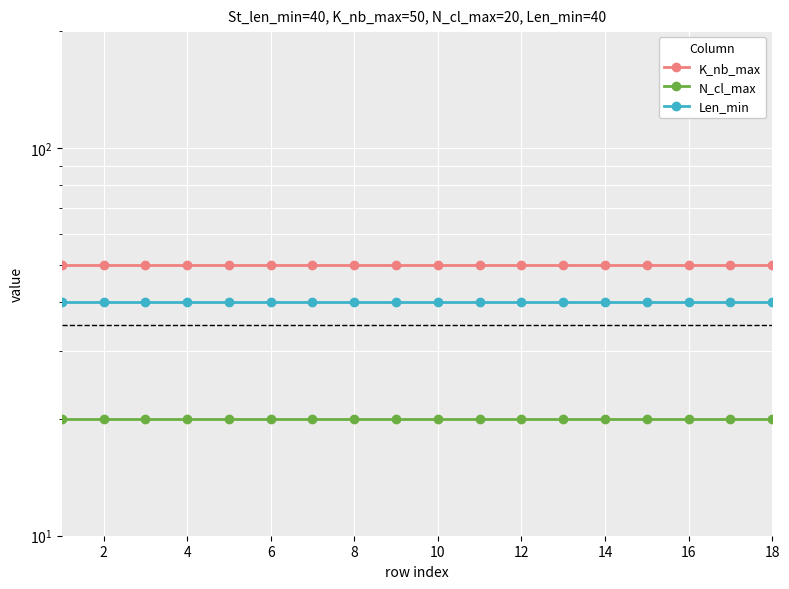

Which has a higher value, 16 or 2?

16